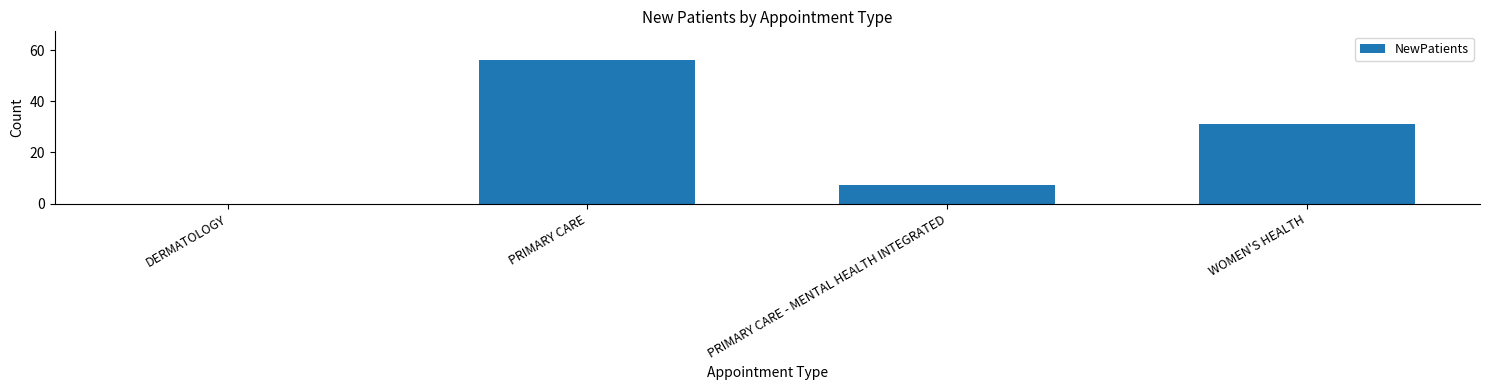

What is the greatest value displayed?

56.1